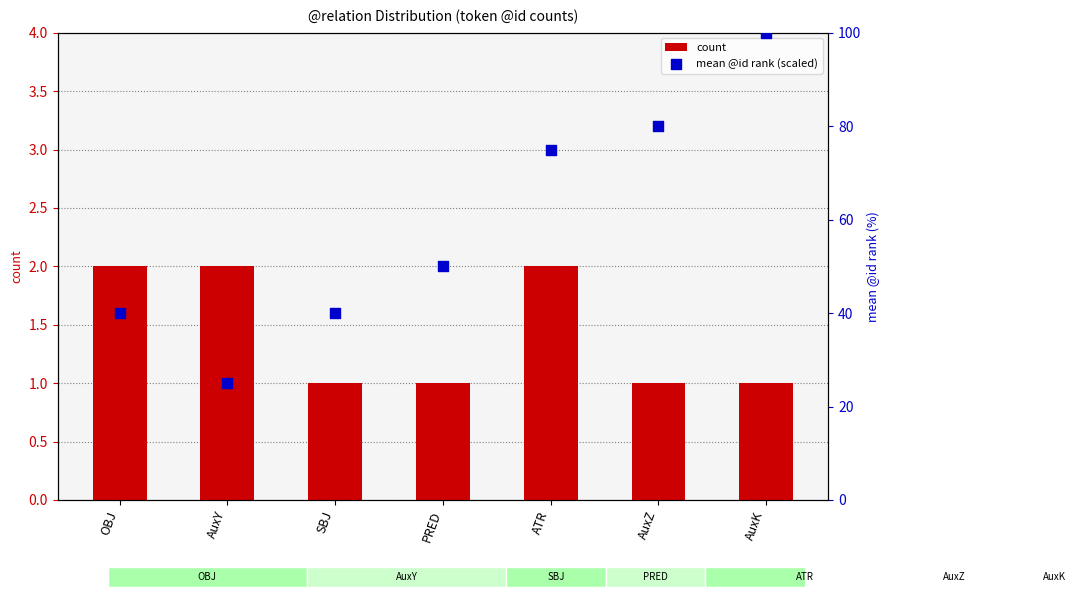

Is the value of mean @id rank (scaled) at AuxY greater than the value of count at ATR?

Yes